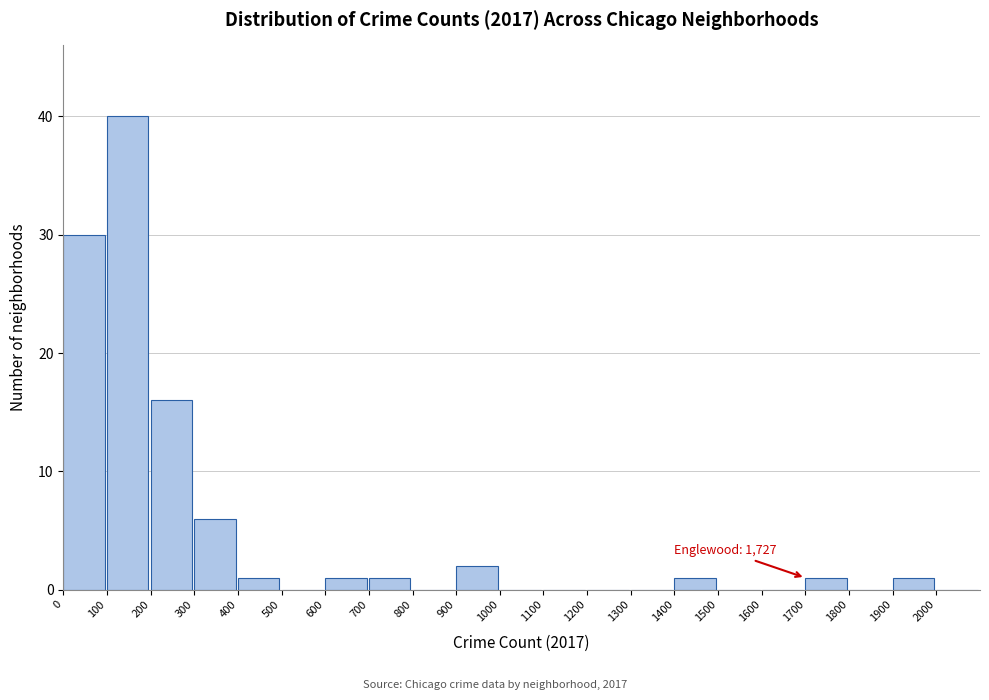

Over which range of the x-axis is the bar tallest?

100 to 200